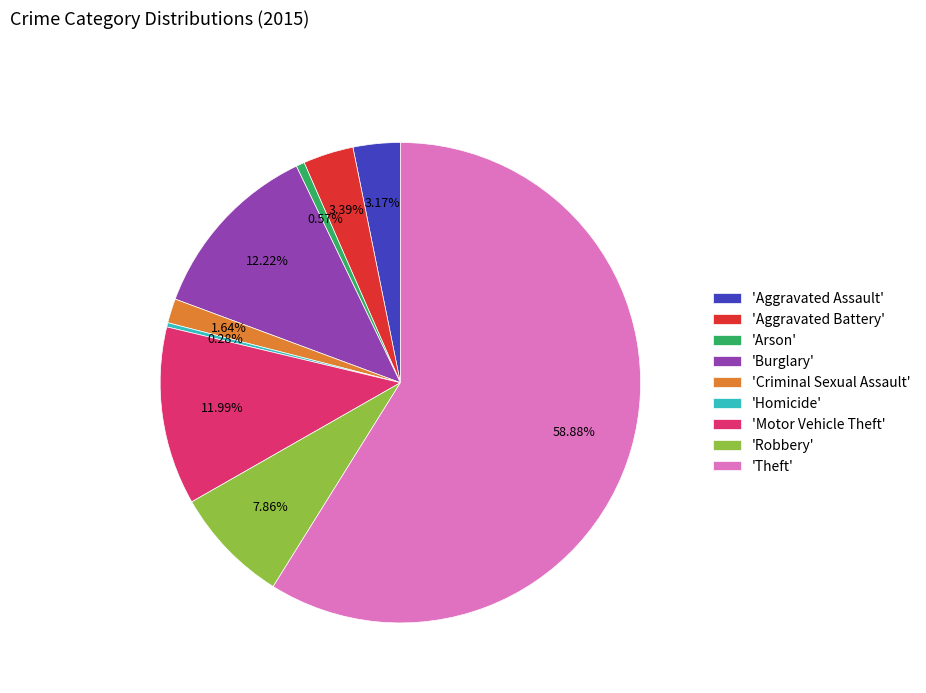

Count the number of slices in the pie.

9